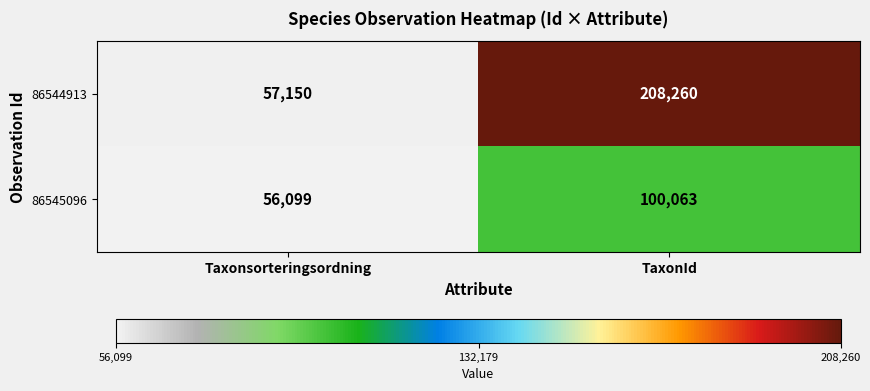

The value of 86545096 at Taxonsorteringsordning is 23806. True or false?

False